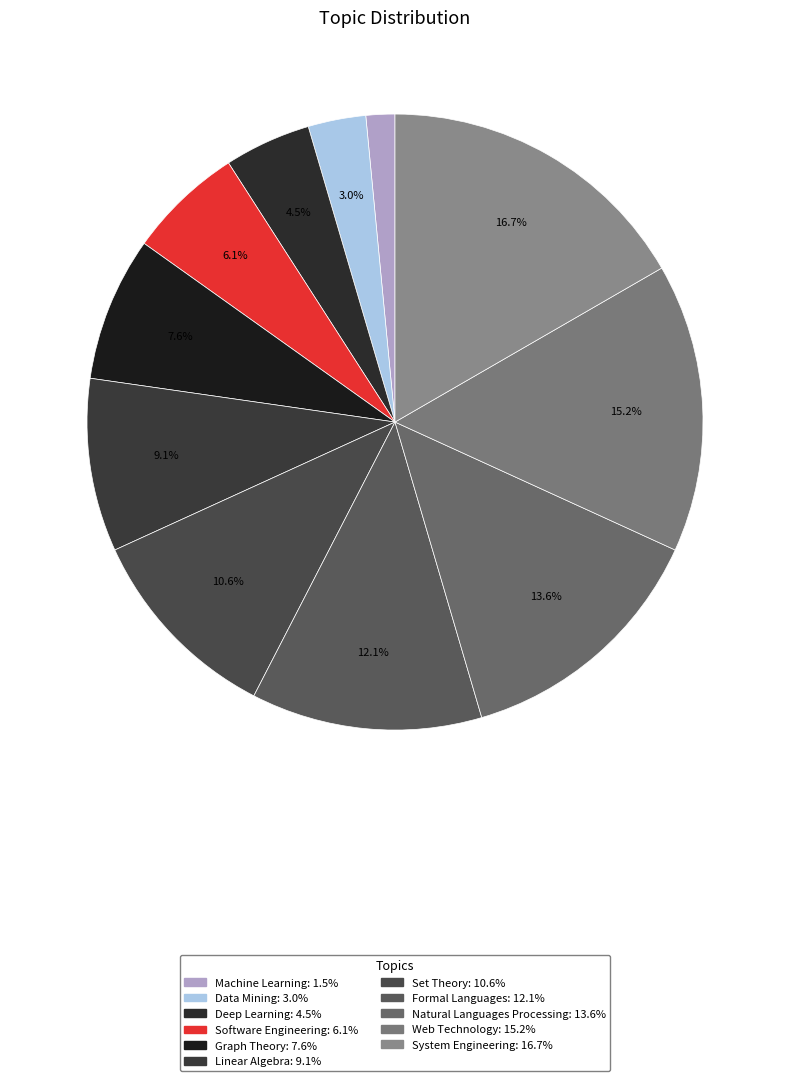

To the nearest percent, what portion does Set Theory represent?

11%